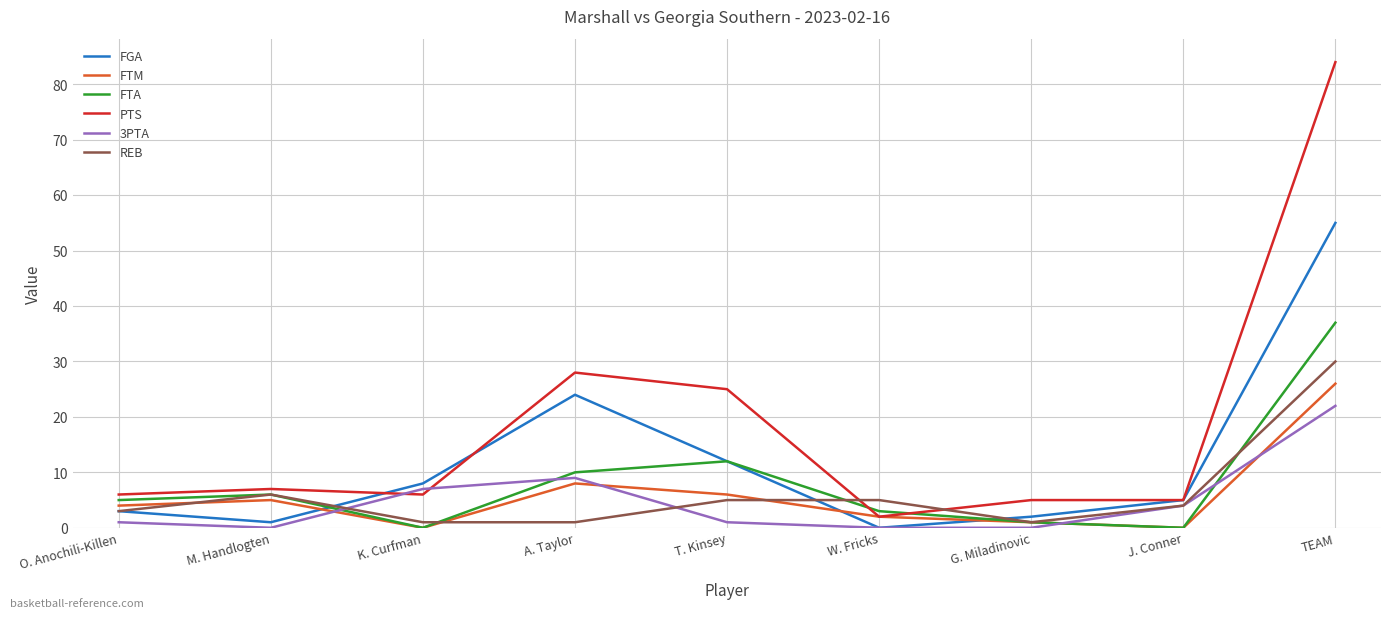

At which label is PTS closest to 43?

A. Taylor